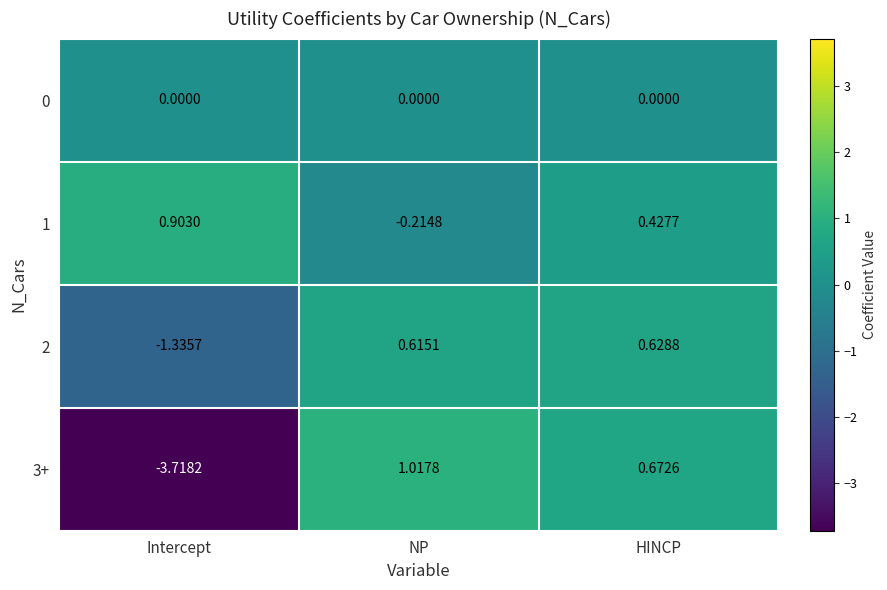

What is the total value across all series at HINCP?

1.7